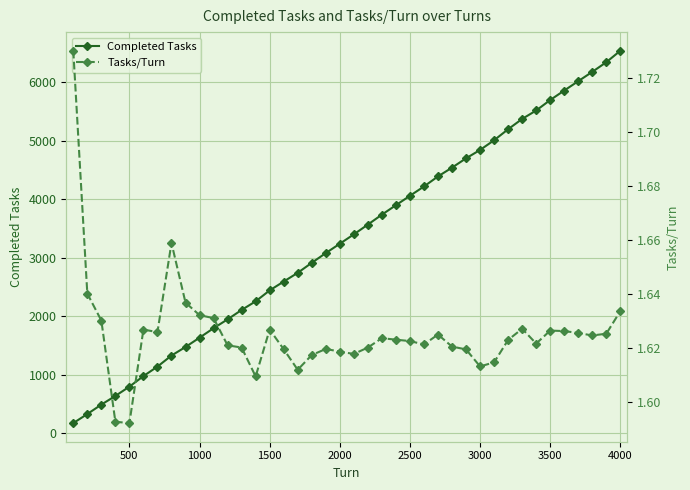

True or false: Completed Tasks has more than 0 points higher than both neighbors.

False